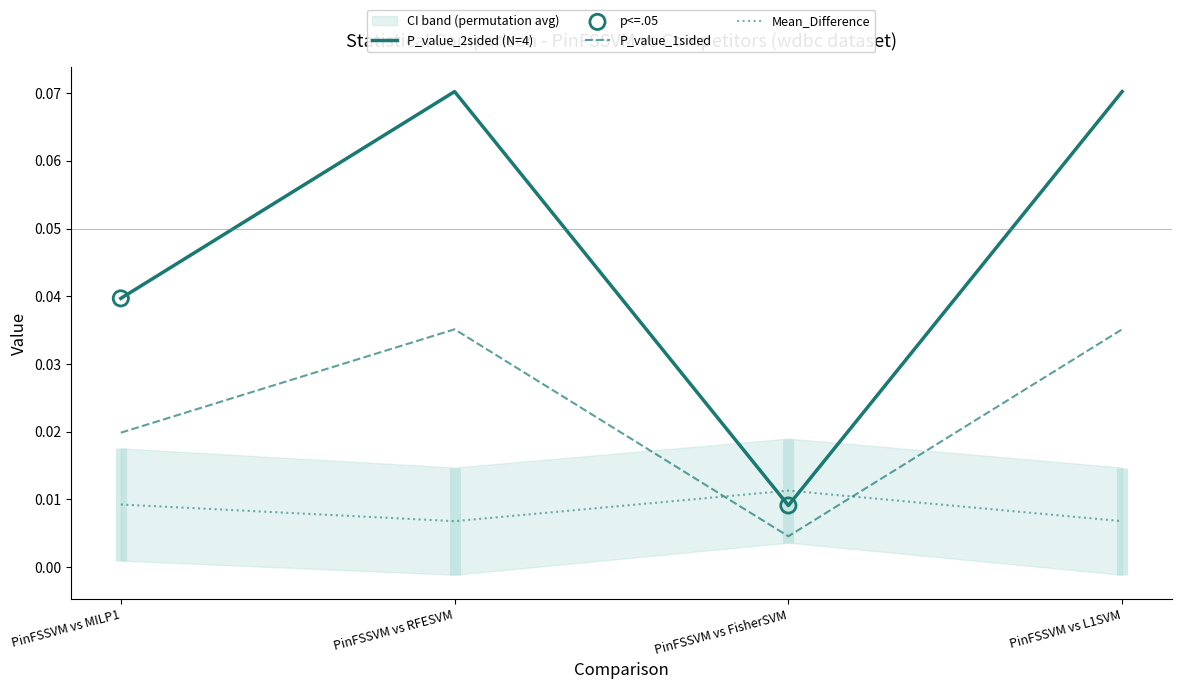

Which series reaches the minimum Y coordinate?

P_value_1sided